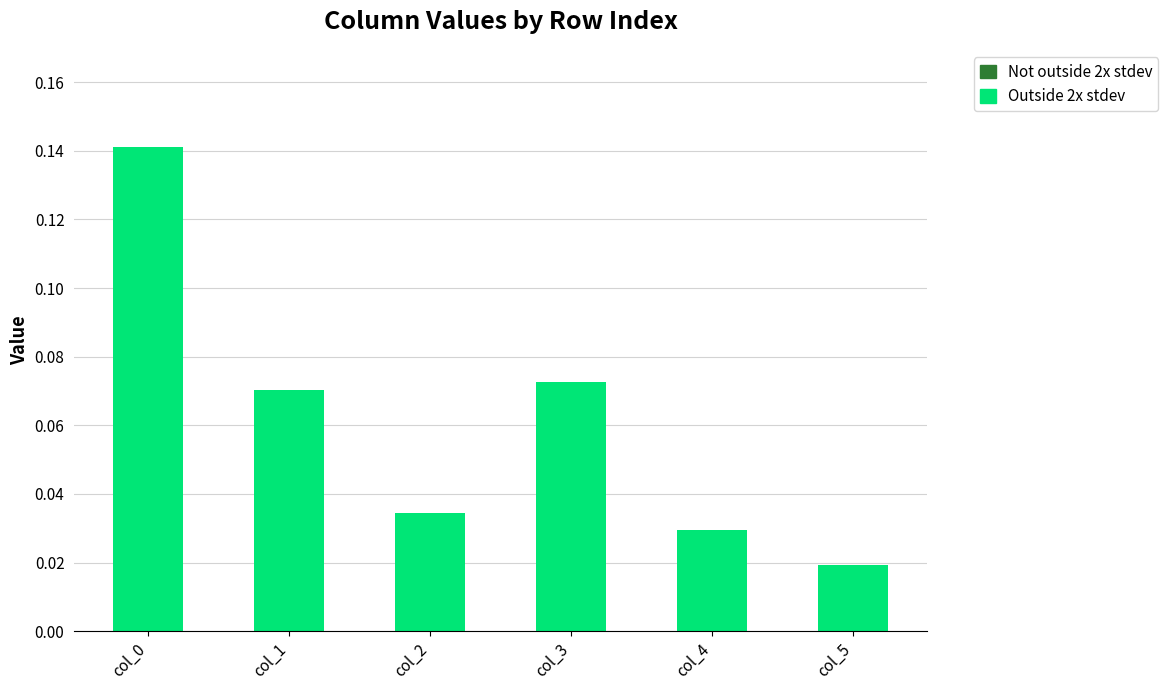

Reading right to left, what are all the values shown in this chart?

col_5=0.0	col_4=0.0	col_3=0.1	col_2=0.0	col_1=0.1	col_0=0.1